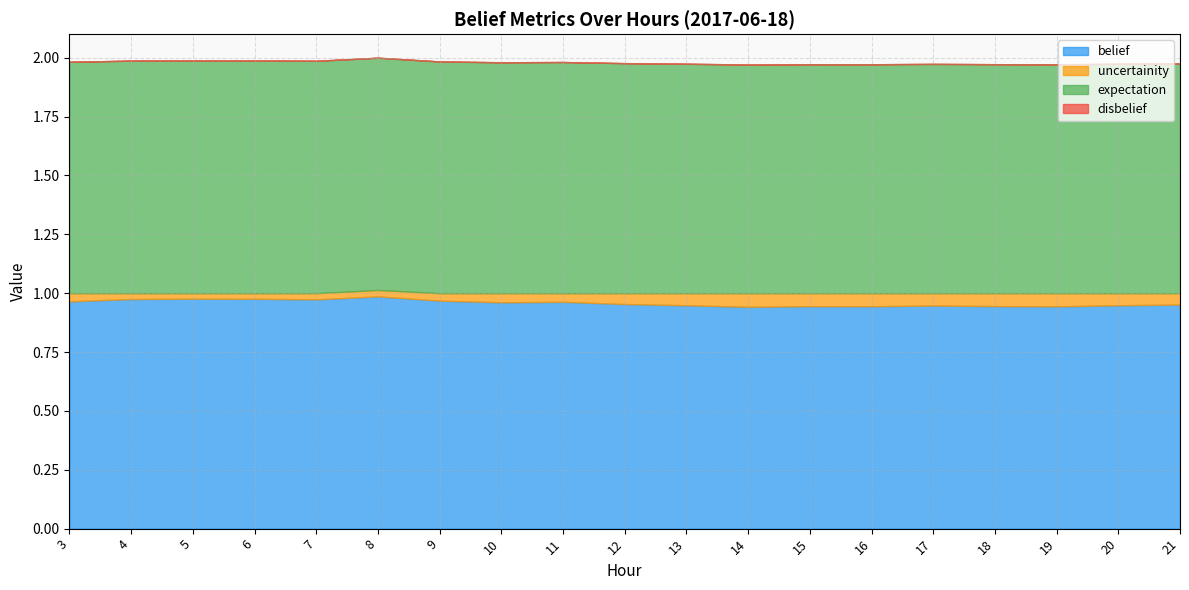

In uncertainity, how many points are higher than both neighbors (excluding endpoints)?

4